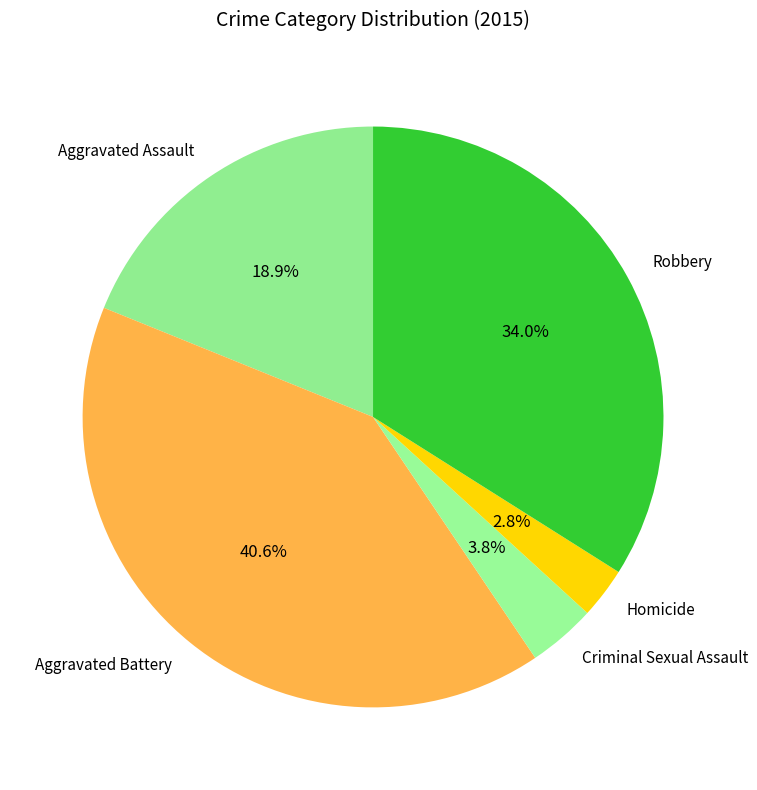

To the nearest percent, what portion does Aggravated Battery represent?

41%